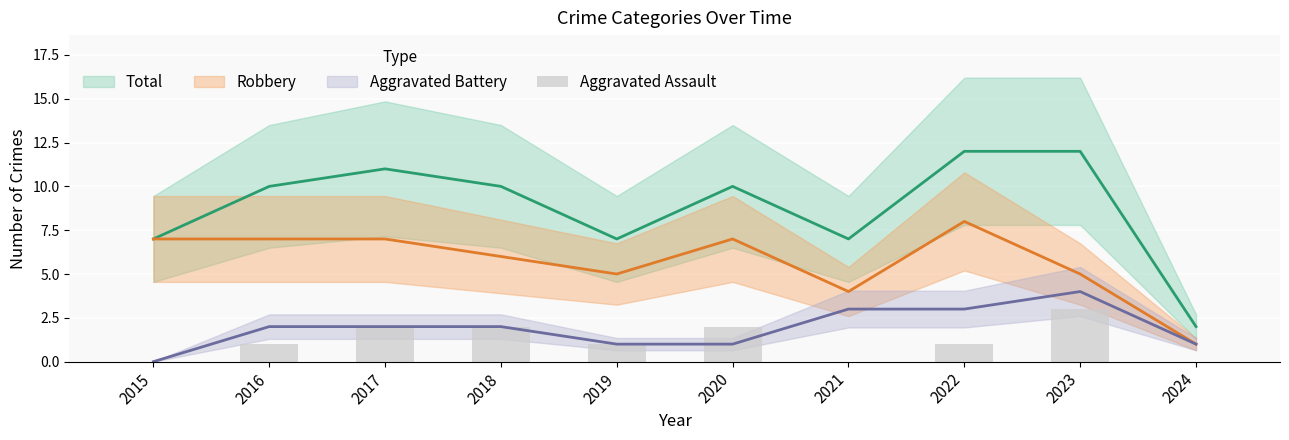

How many positive values are there?

7